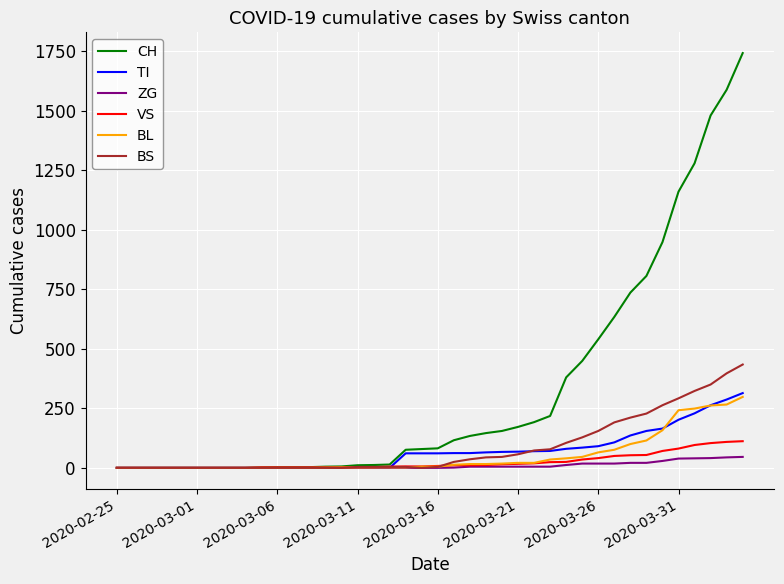

Which series has the largest range (max minus min)?

CH